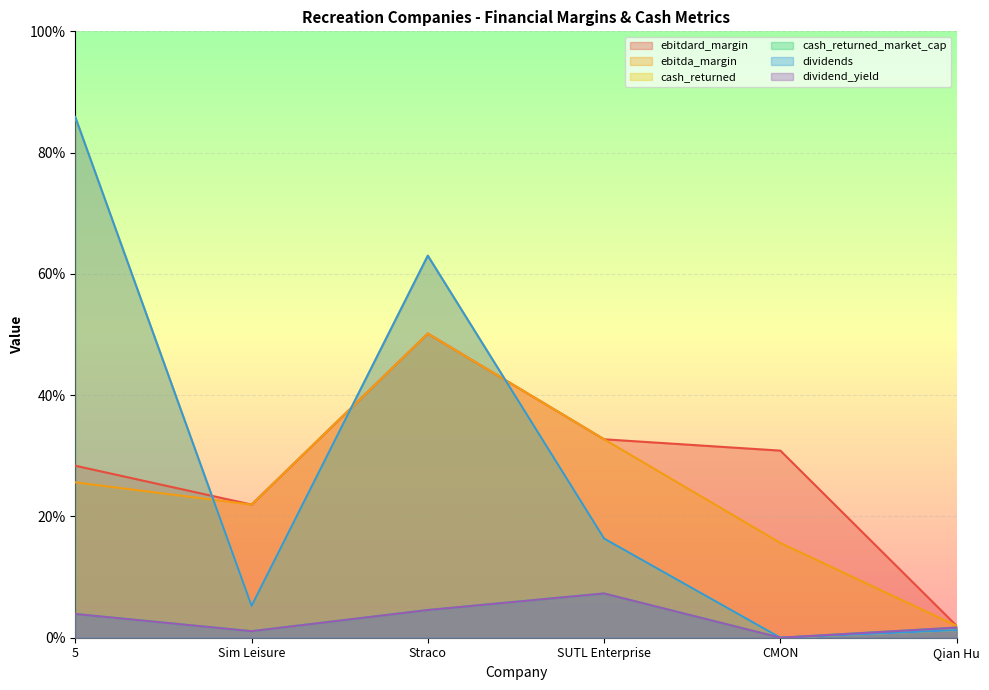

What is the average value of the ebitdard_margin series?

0.3